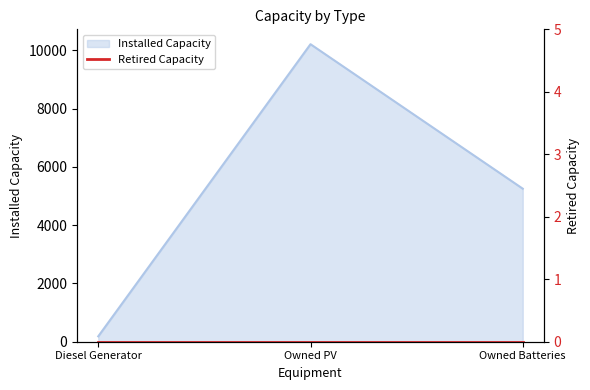

How many values exceed 5250?

1